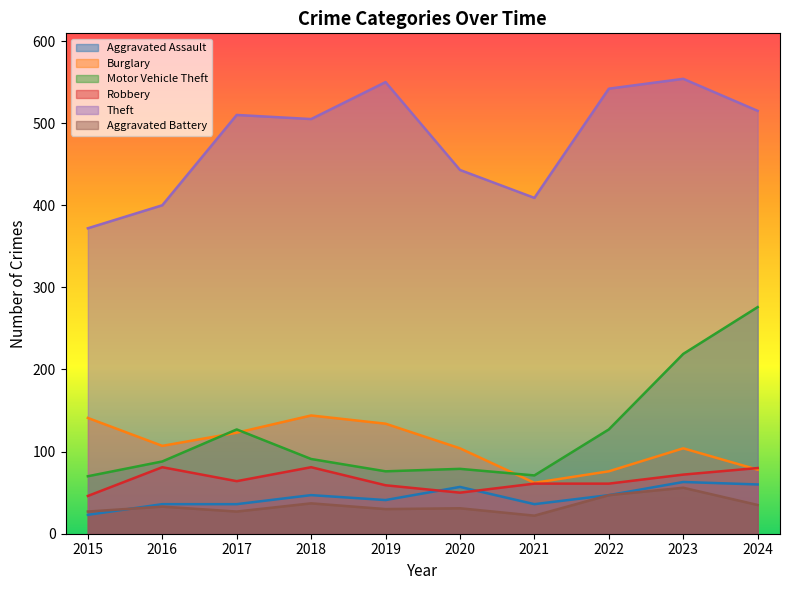

What is the value of the Motor Vehicle Theft point at the 3rd from the left?

127